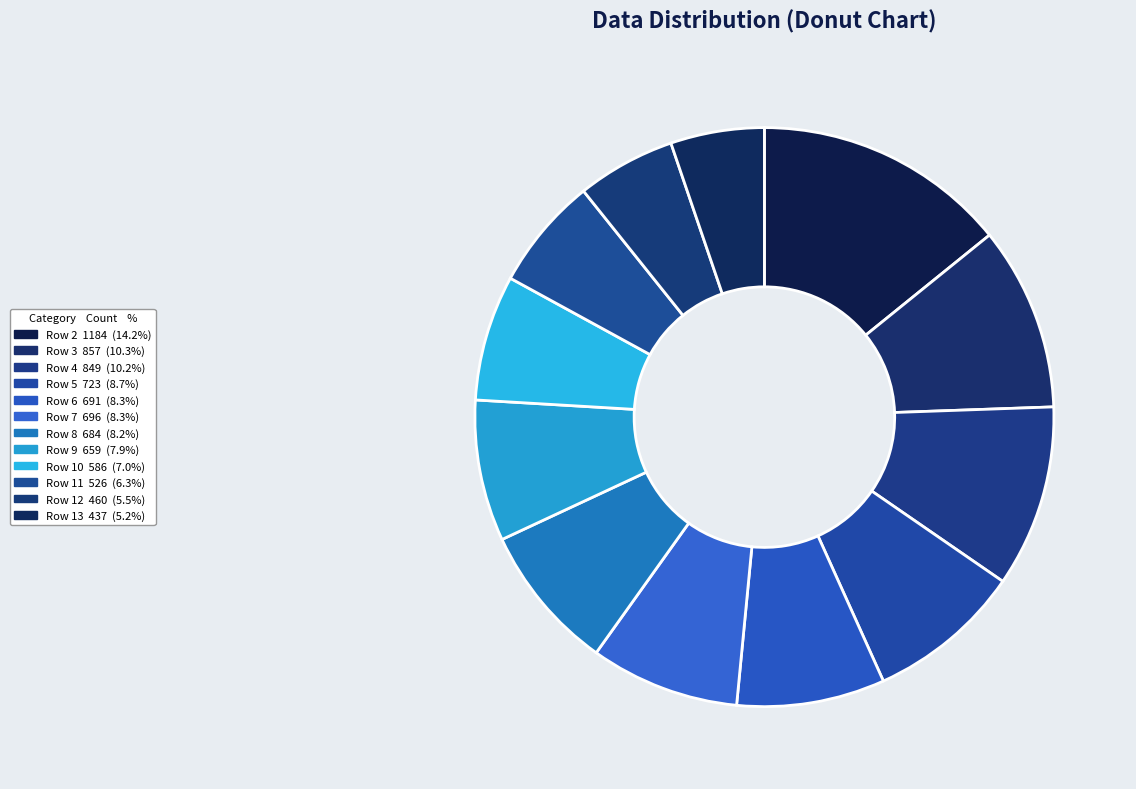

Is there any slice that represents more than half of the pie?

No